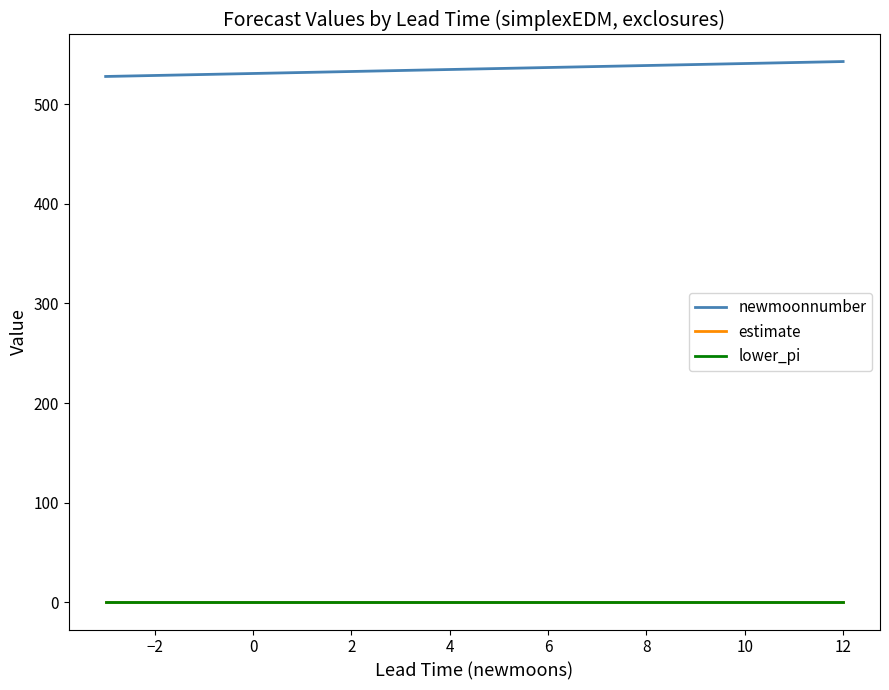

Which series has the largest total across all categories?

newmoonnumber